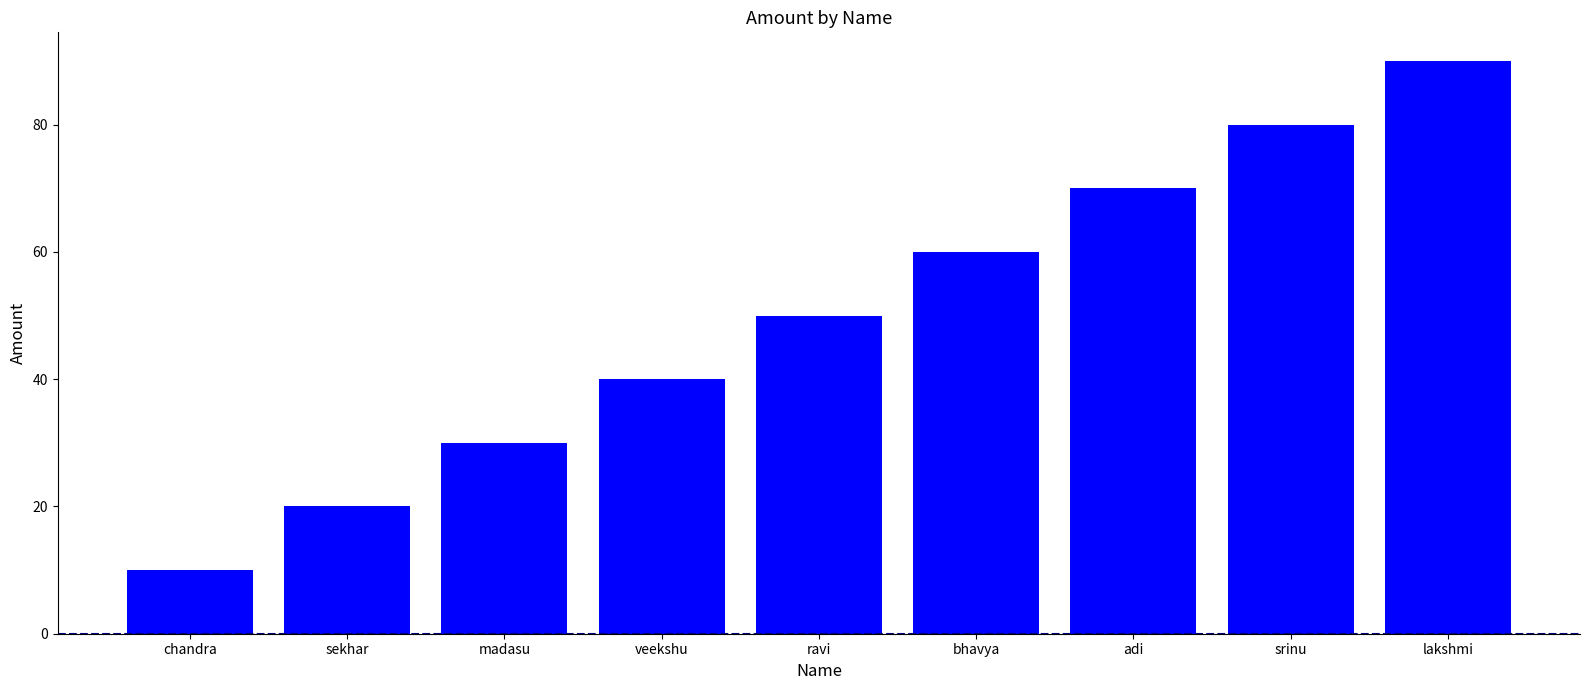

What is the label of the 3rd bar from the left?

madasu